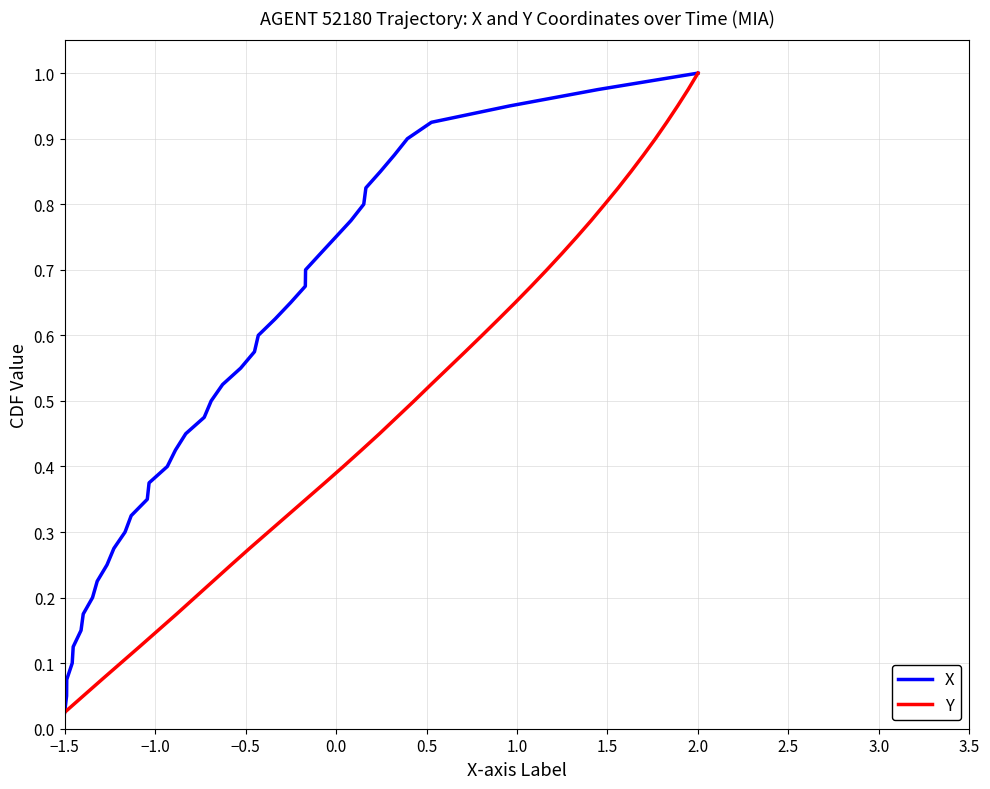

What is the difference between the second highest and second lowest values in the Y series?

0.9